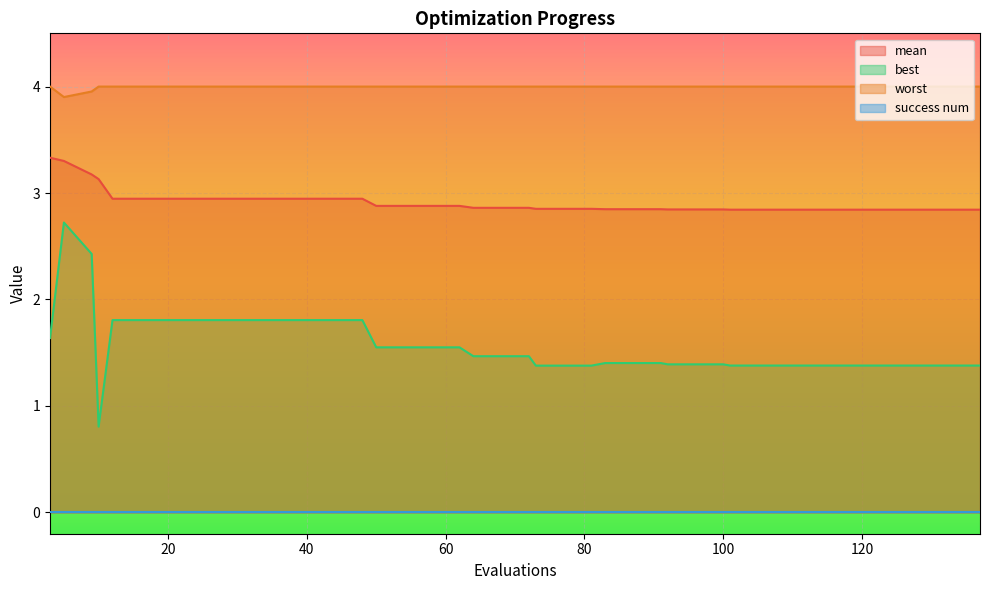

At how many categories does at least one series exceed 3?

40